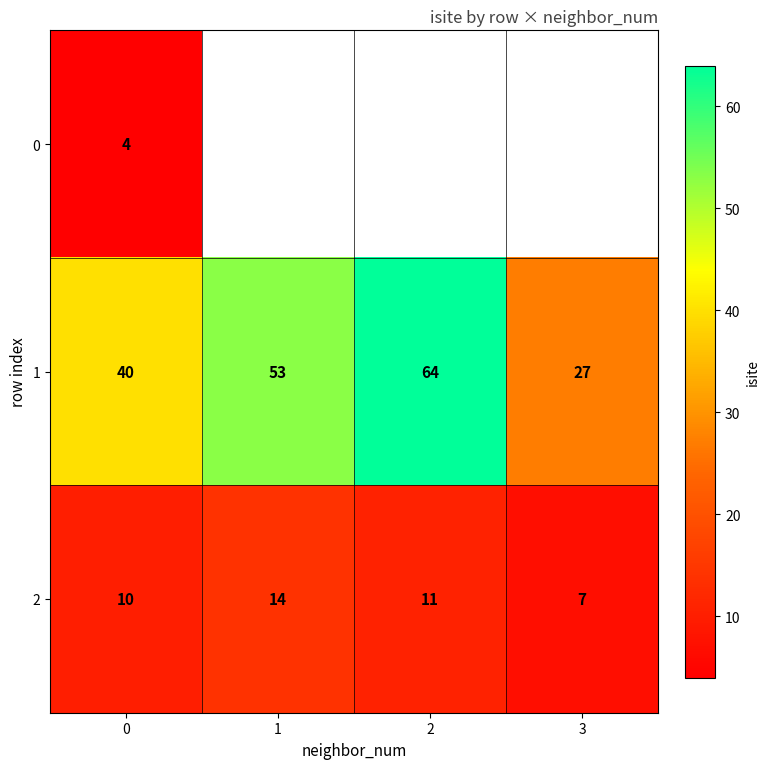

Read the 2 value at 0.

10